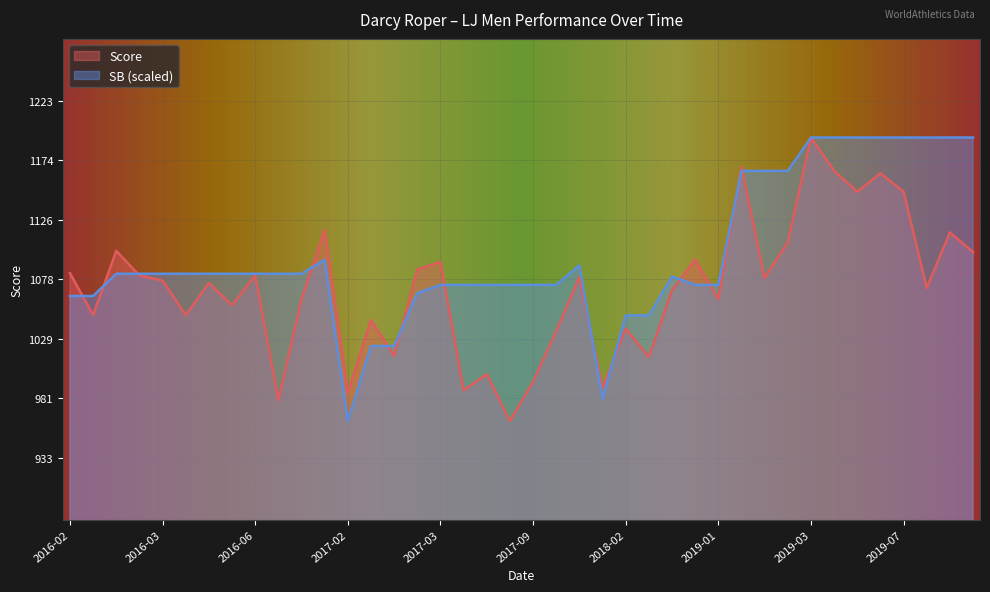

What is the difference between the maximum and minimum values in the Score series?

230.0